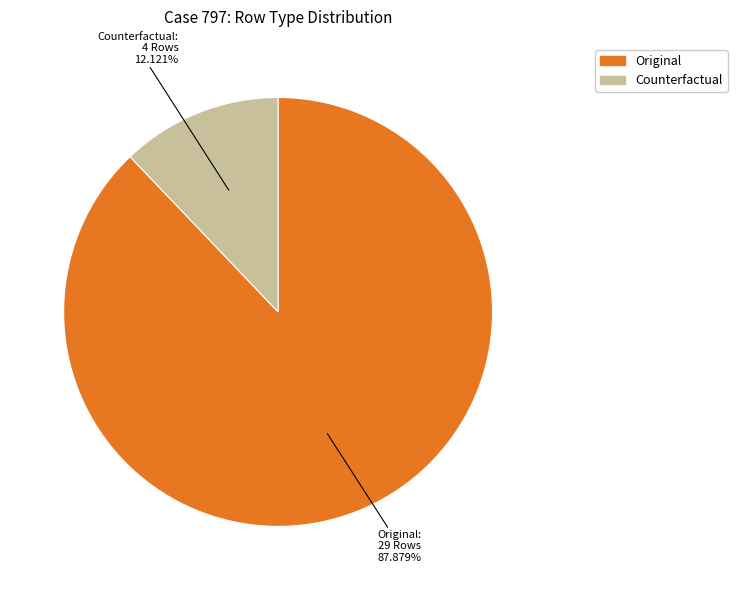

How many slices are in this pie chart?

2